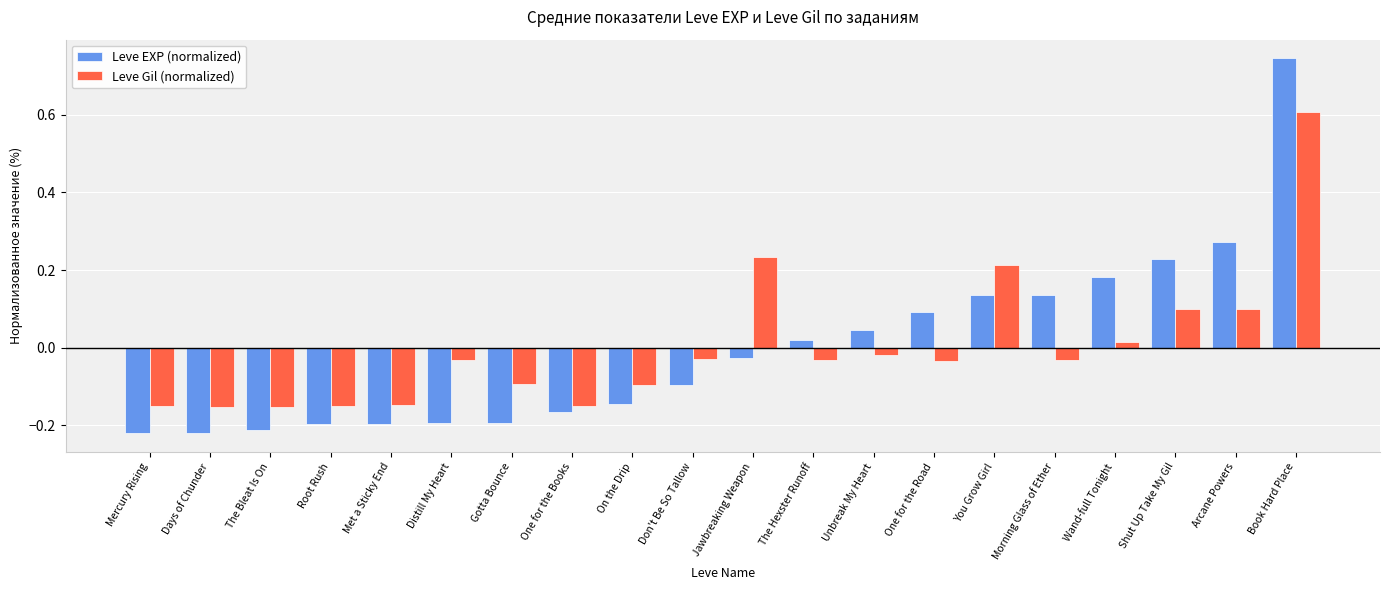

The value of Leve EXP (normalized) at On the Drip is -0.1. True or false?

True